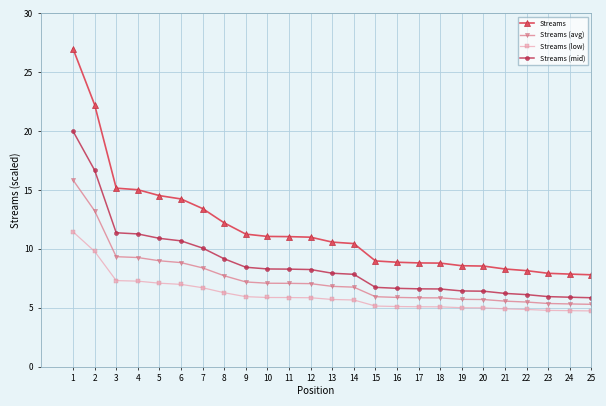

What is the maximum value shown in the chart?

27.0